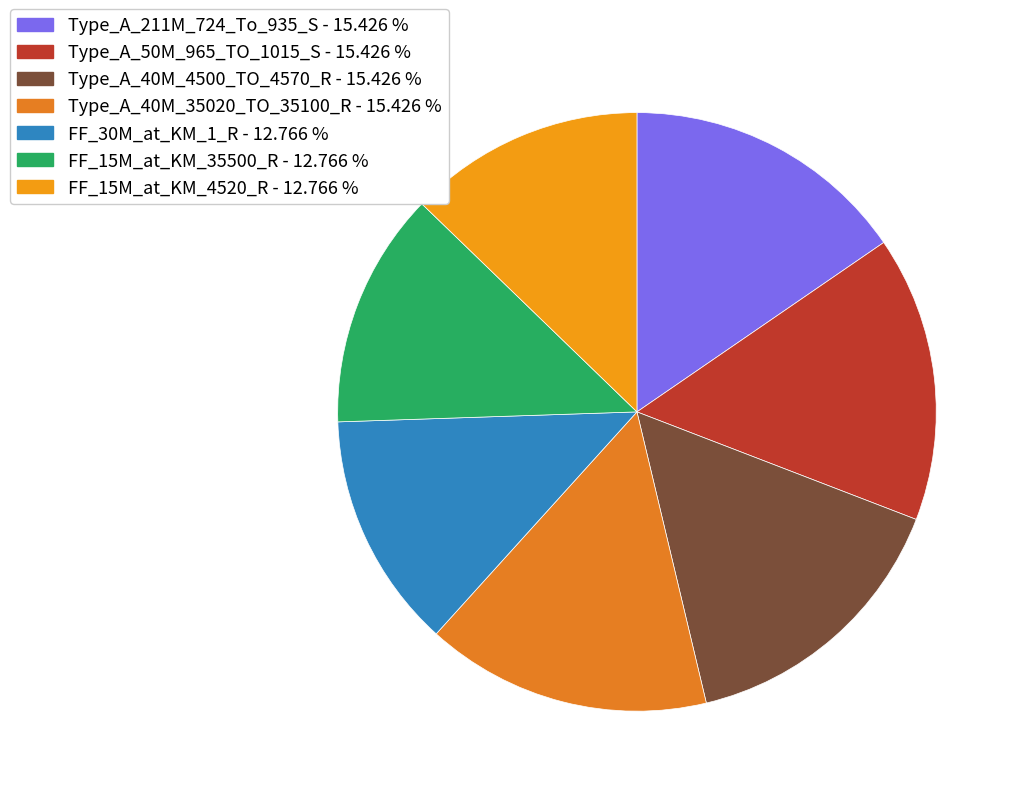

How many segments does this pie chart have?

7